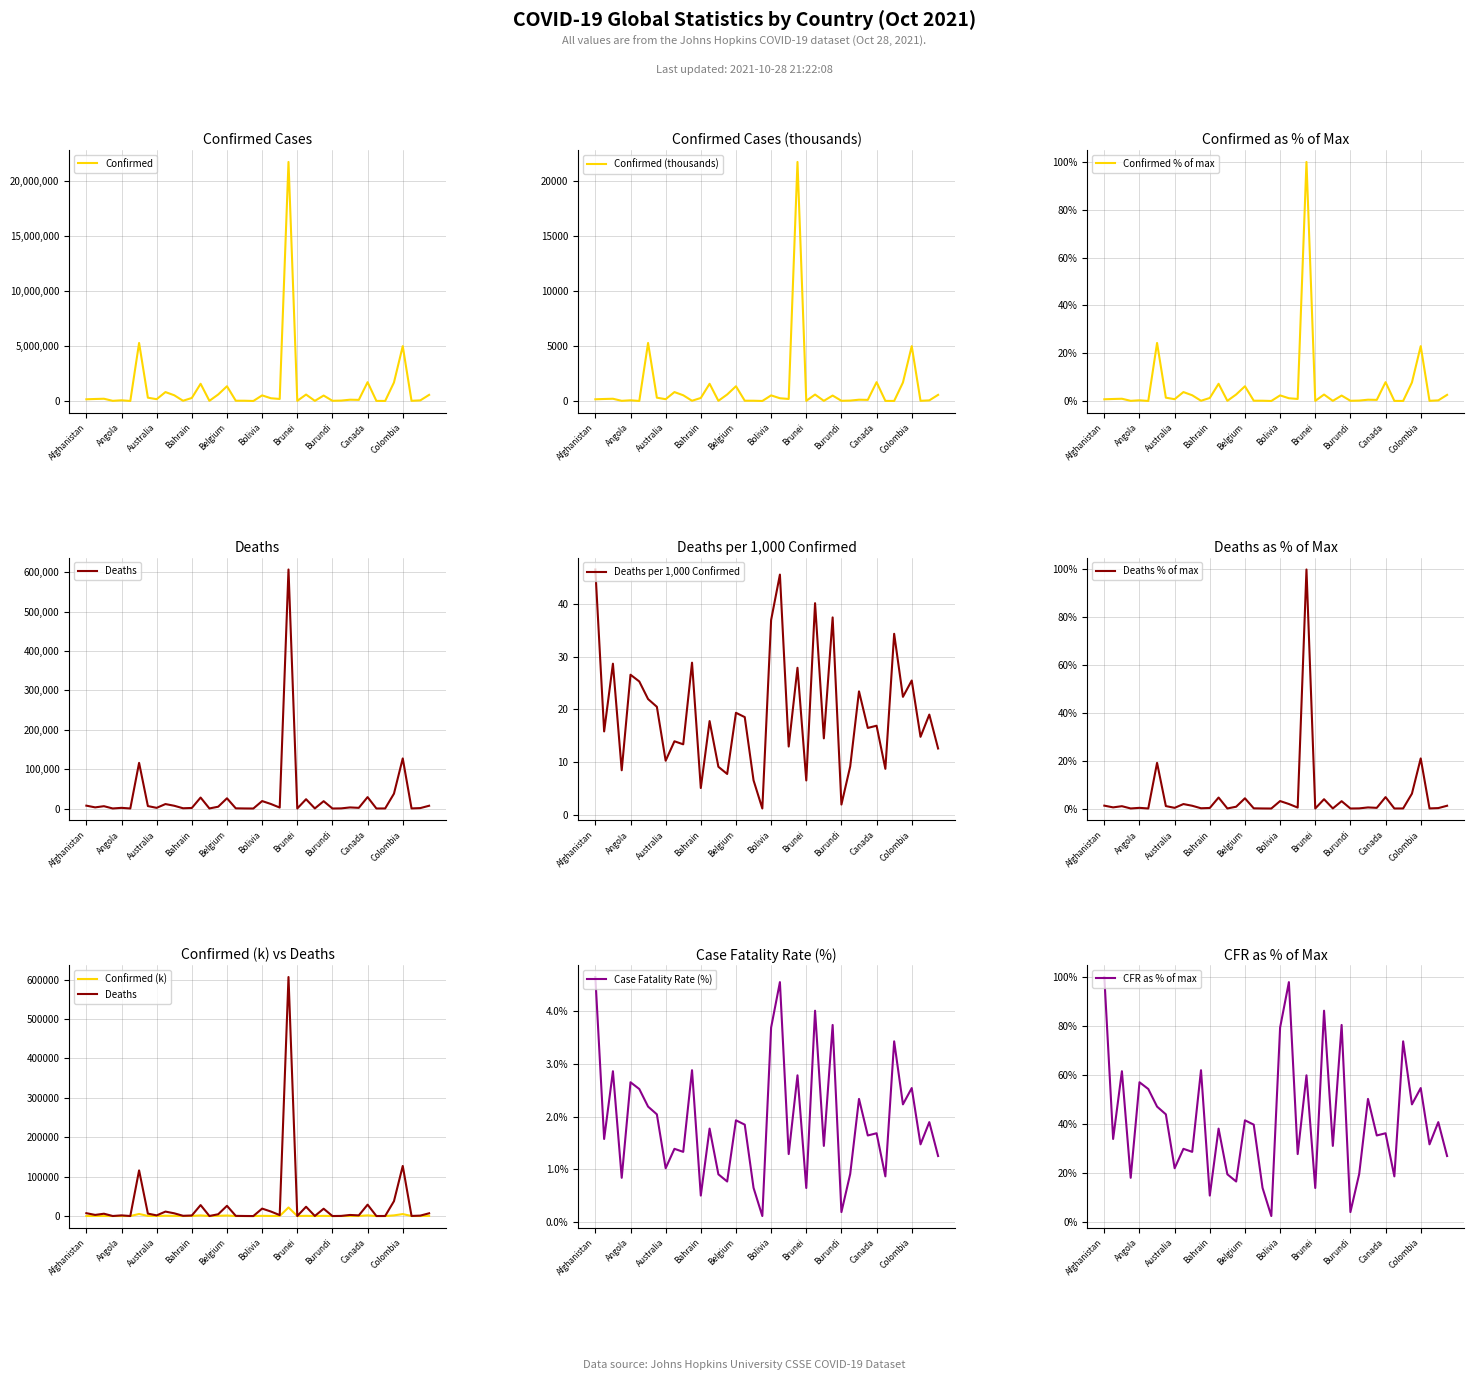

What is the difference between the maximum and second lowest values in the Confirmed series?

21762132